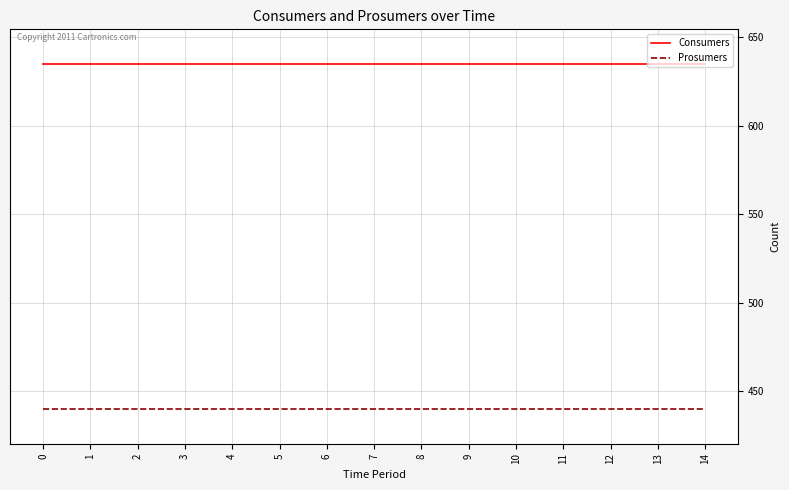

The value of Consumers at 6 is 635. True or false?

True